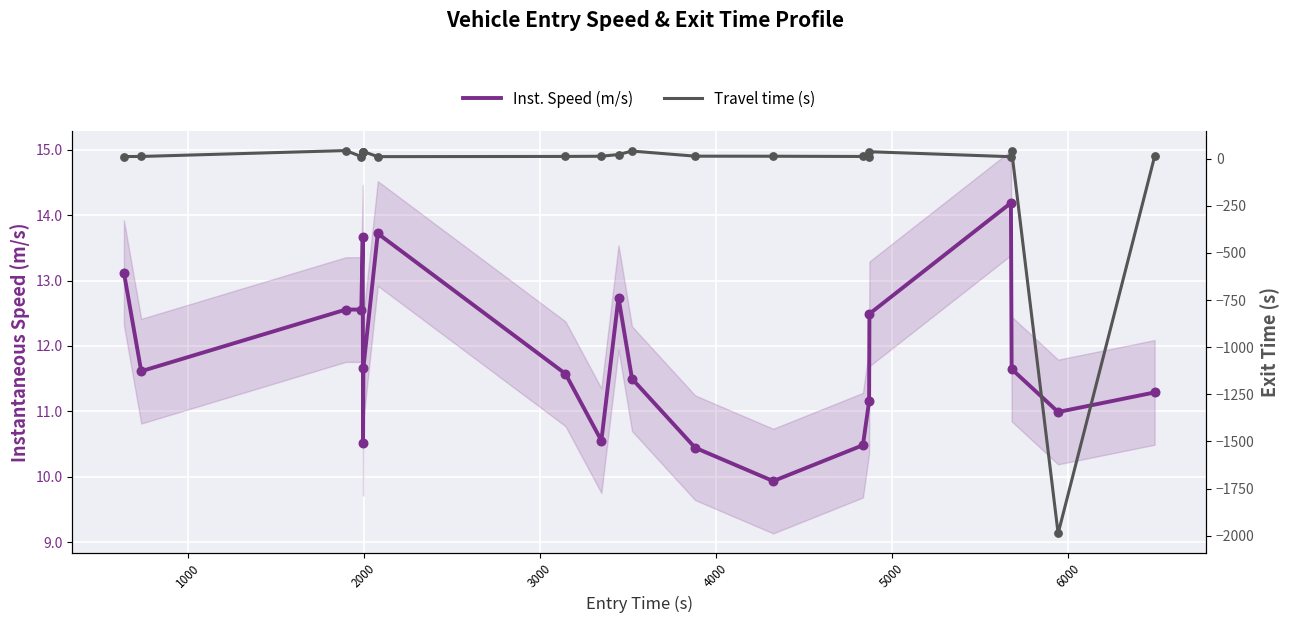

At how many categories does at least one series exceed -1105?

21